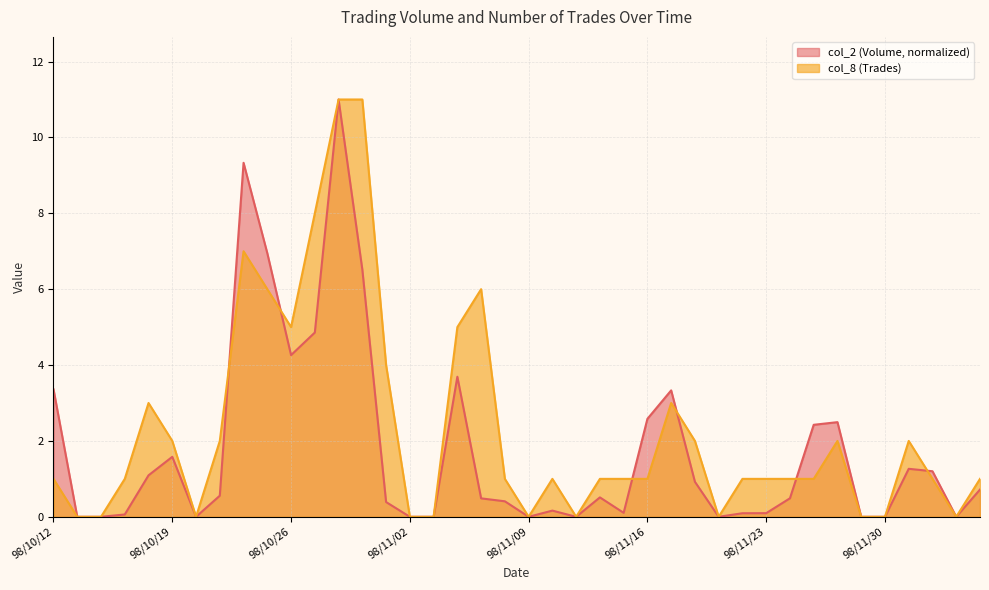

How many lines are shown in the chart?

2